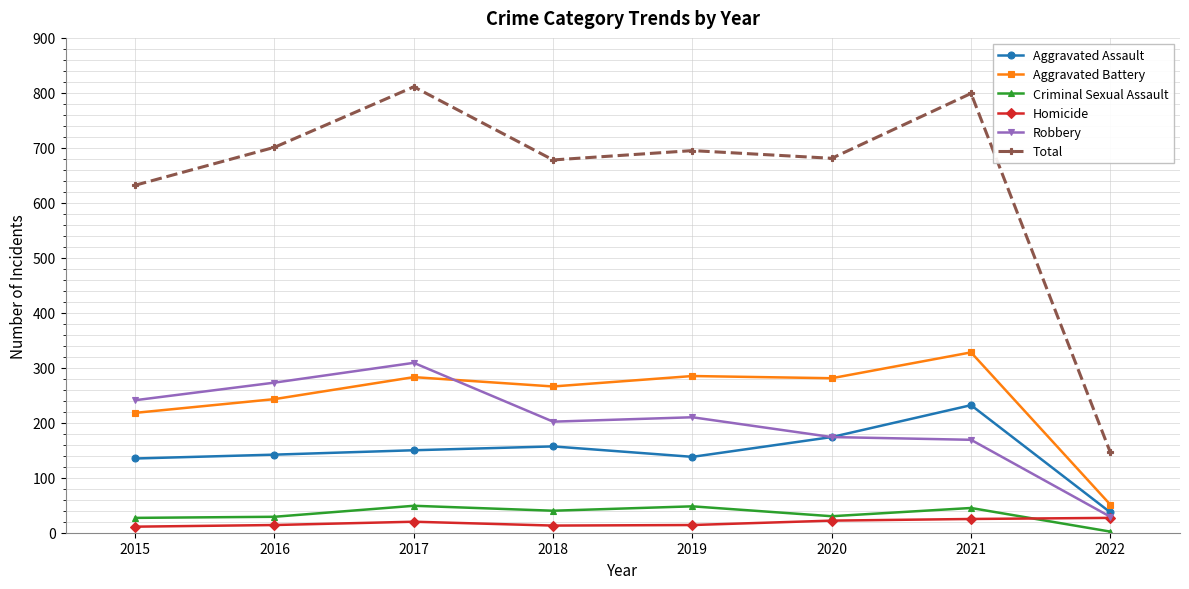

What is the highest value of the Robbery series?

309